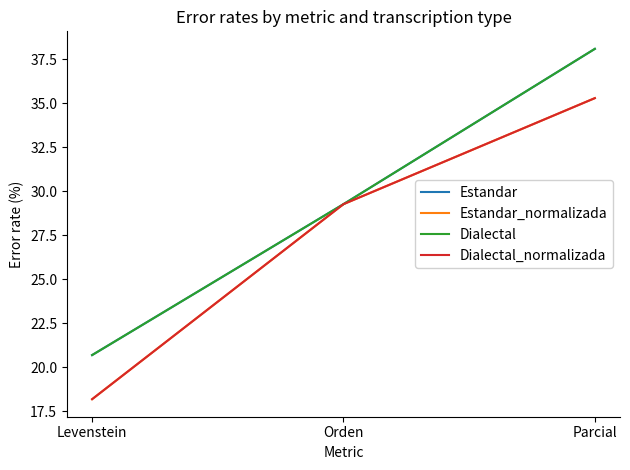

Does the chart display data point markers on the line(s)?

No